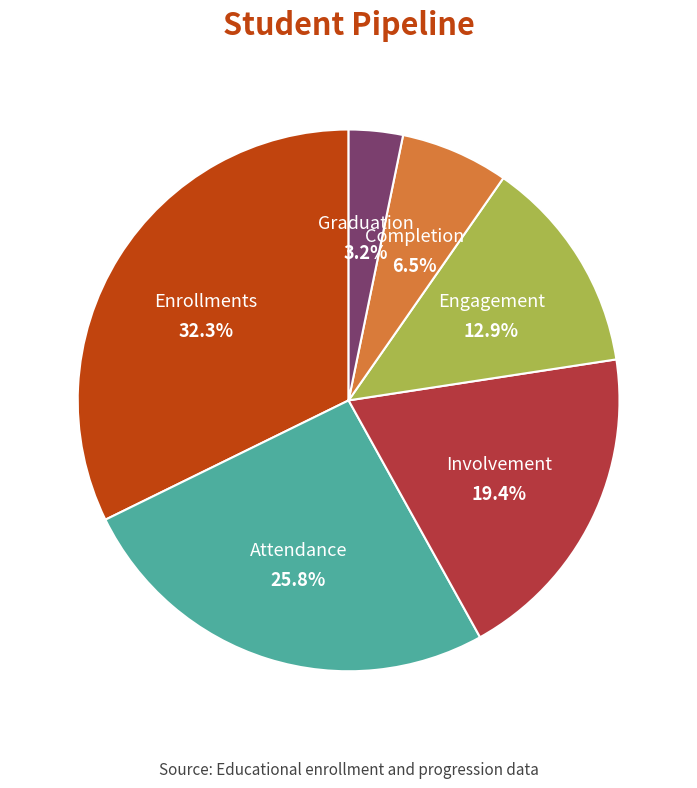

Which category has the smallest portion of the pie?

Graduation